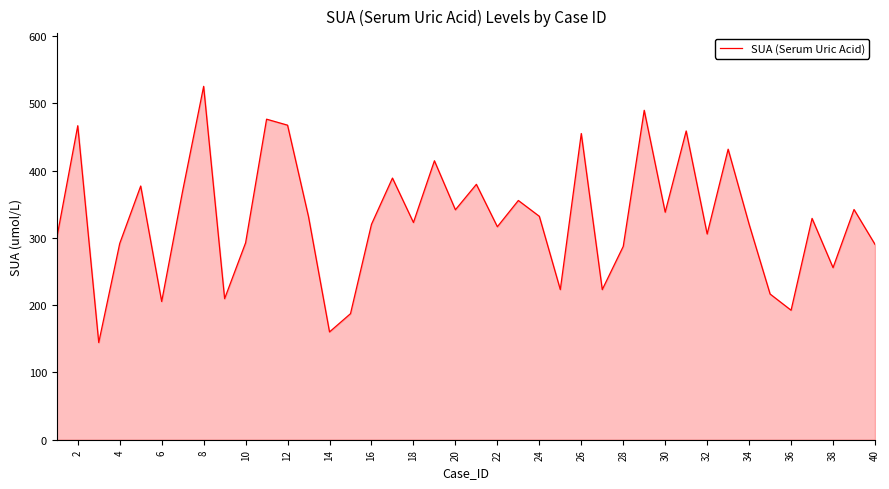

What is the difference between the maximum and minimum values?

380.7